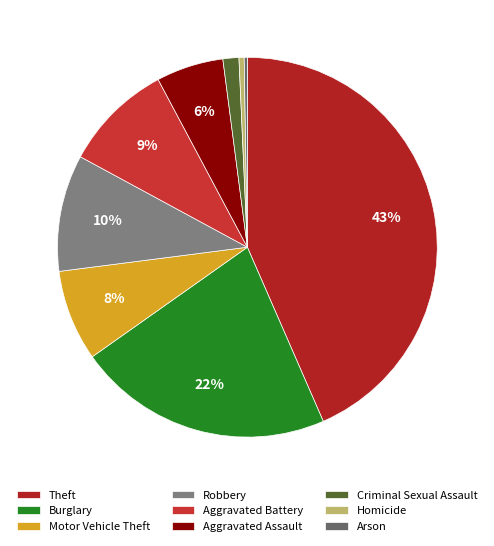

Rank the categories by value from lowest to highest.

Arson, Homicide, Criminal Sexual Assault, Aggravated Assault, Motor Vehicle Theft, Aggravated Battery, Robbery, Burglary, Theft